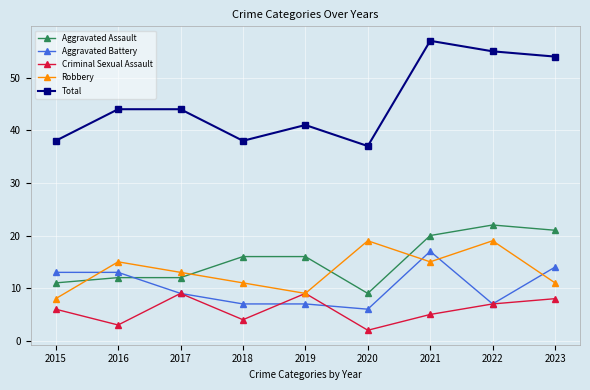

Which series has the widest spread of values?

Total